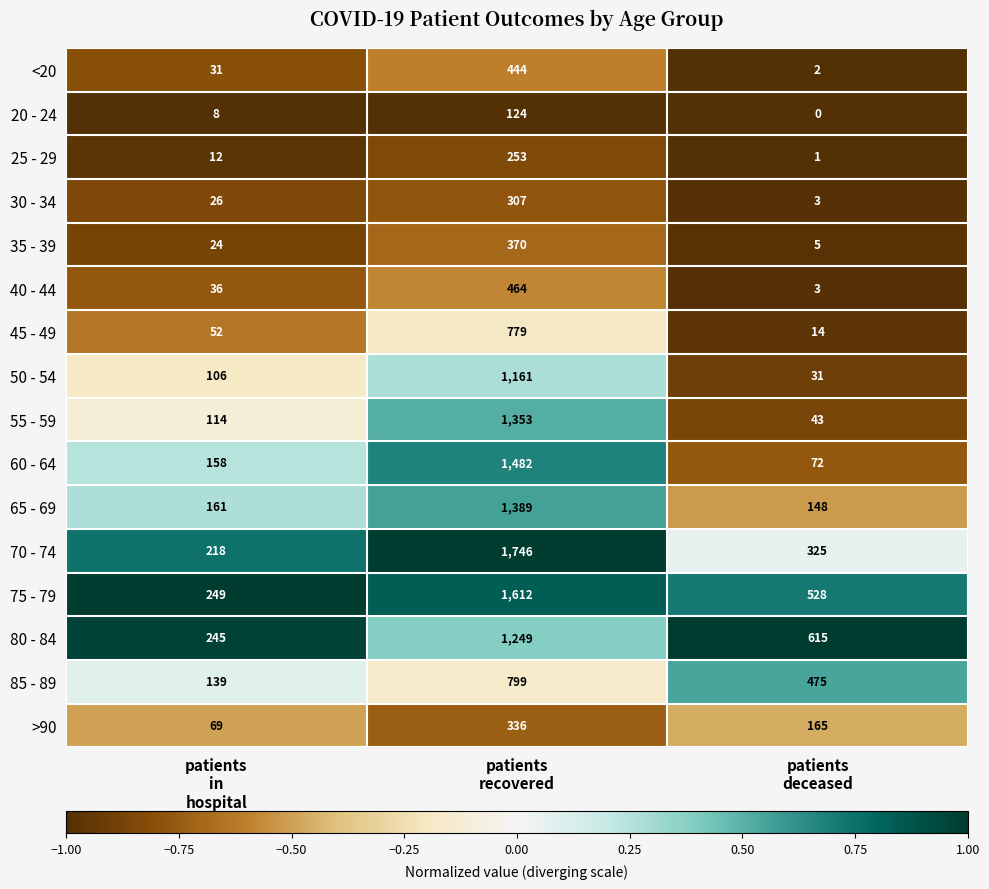

At how many categories does at least one series exceed 147?

3